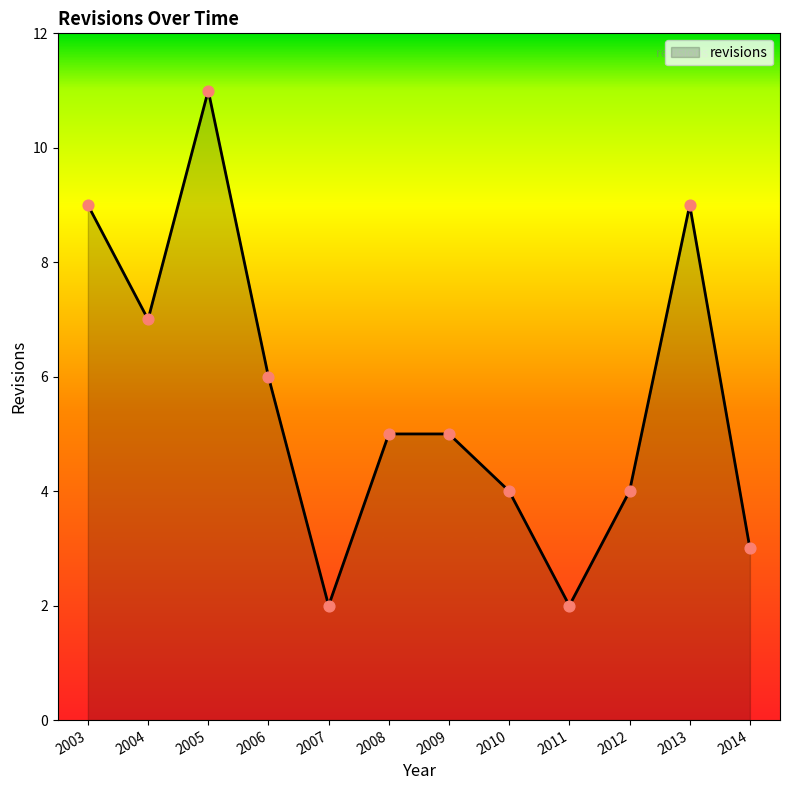

Which has a higher value, 2011 or 2008?

2008